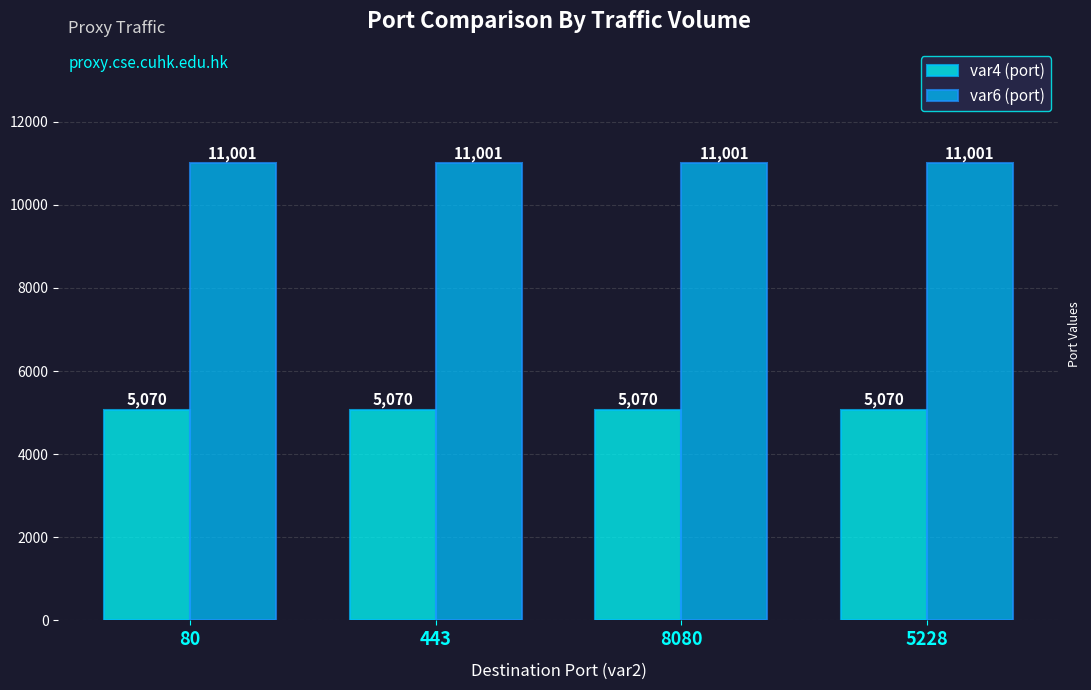

What is the average value of the var6 (port) series?

11001